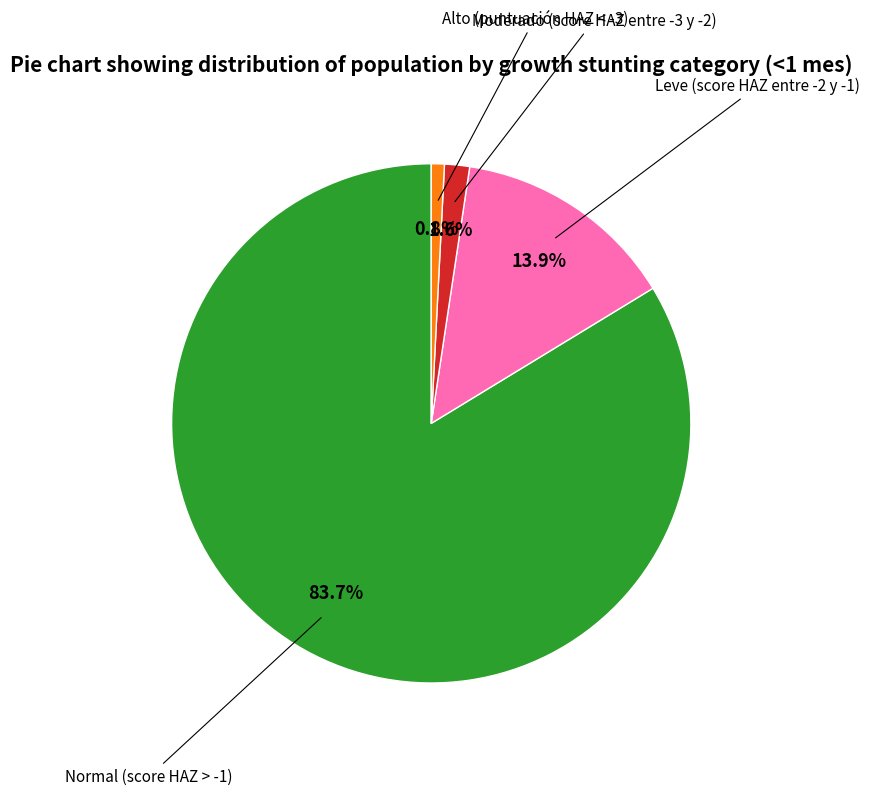

Does any single category account for the majority?

Yes